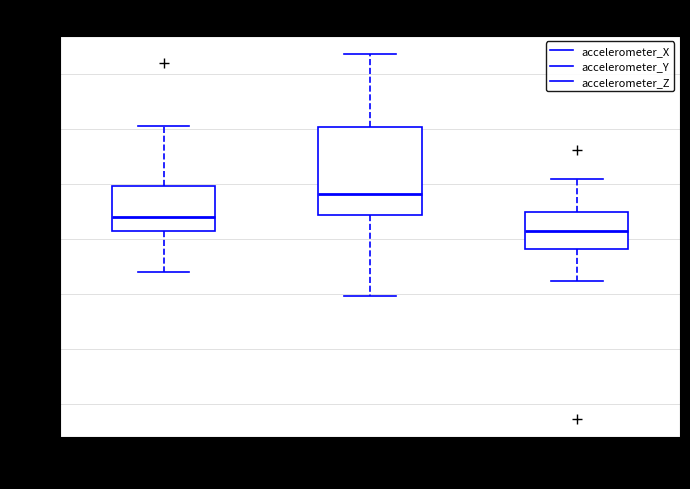

Which box has the highest median line?

accelerometer_Y